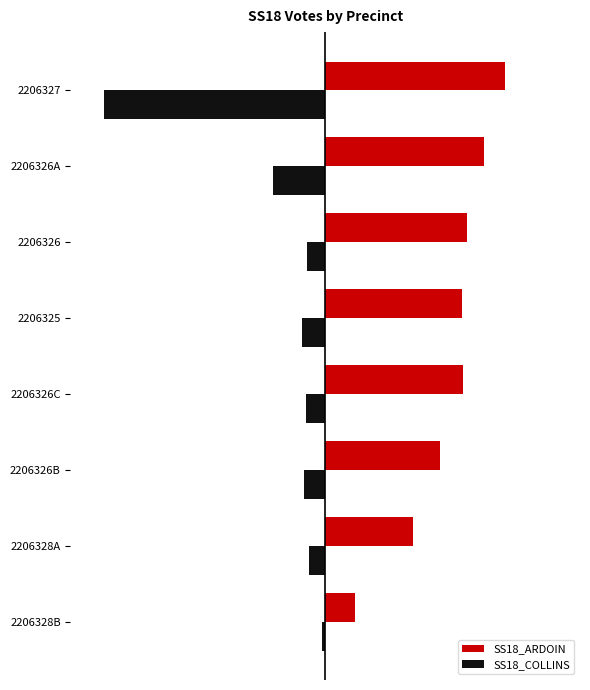

What are all the series names shown in the legend?

SS18_ARDOIN, SS18_COLLINS